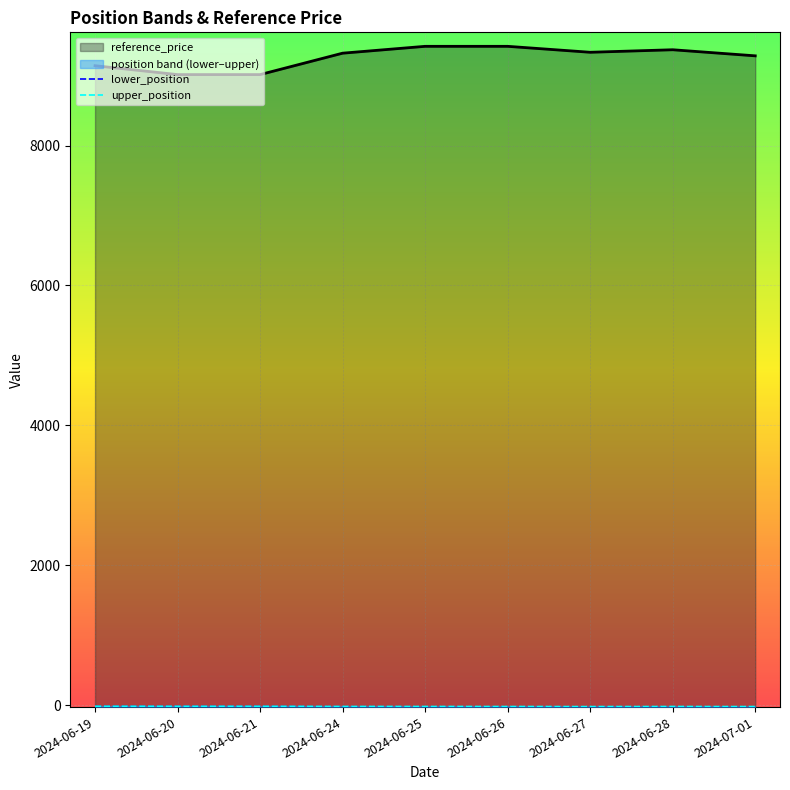

Which series has the widest spread of values?

lower_position